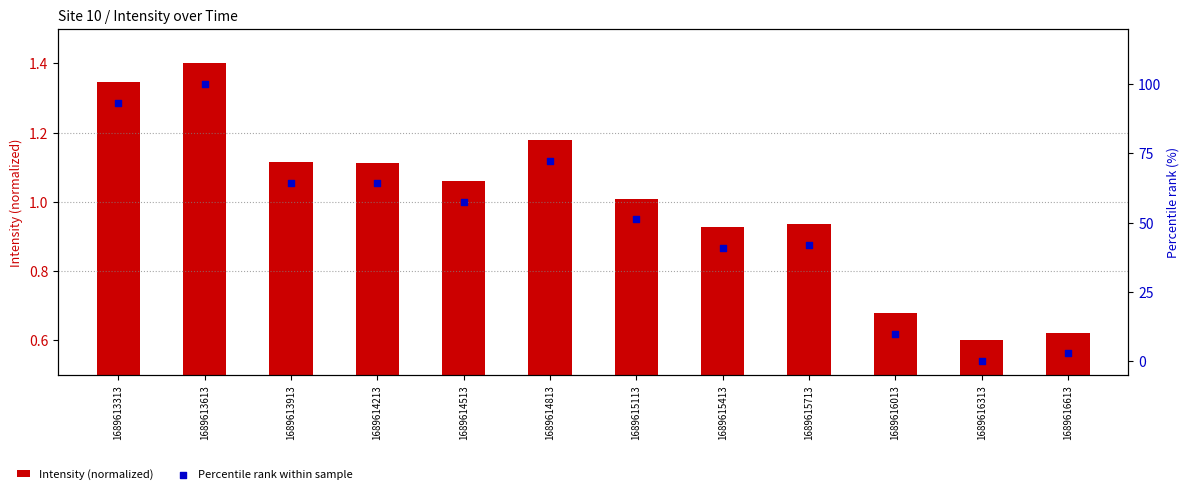

Which series reaches the maximum Y coordinate?

Percentile rank within sample